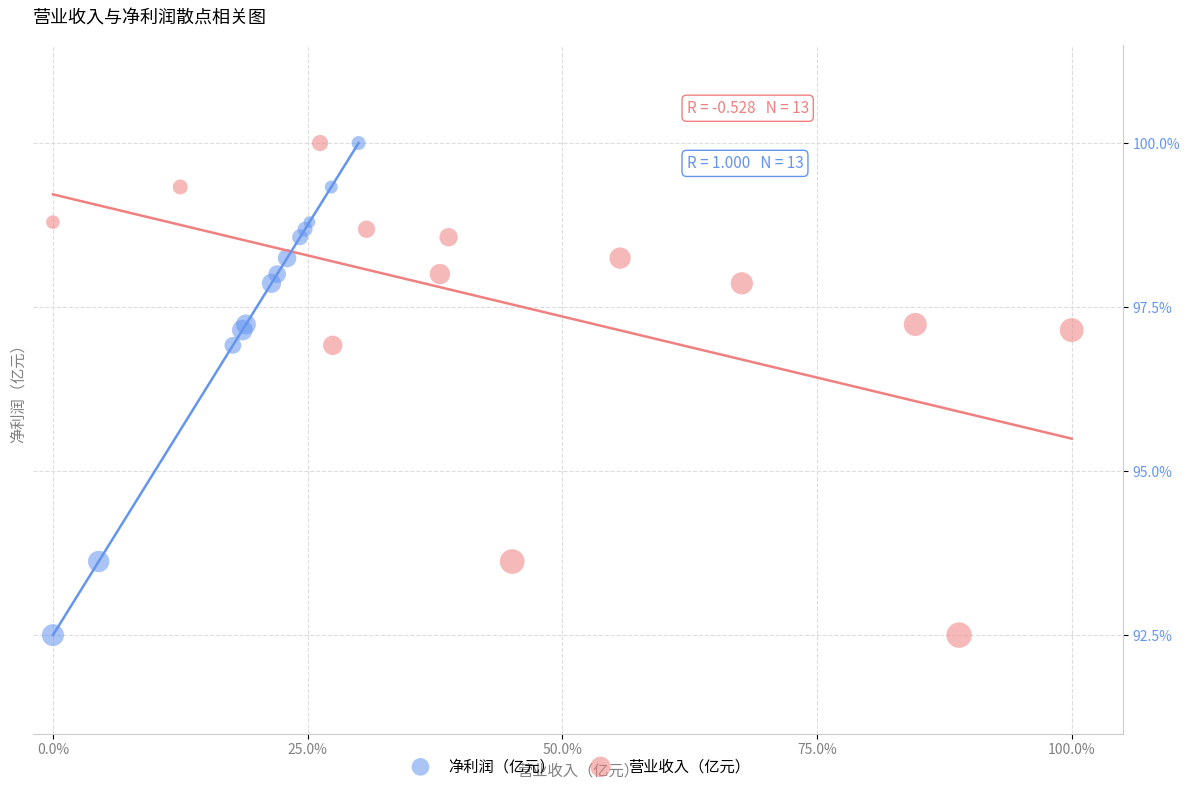

What are all the series names shown in the legend?

净利润（亿元）, 营业收入（亿元）